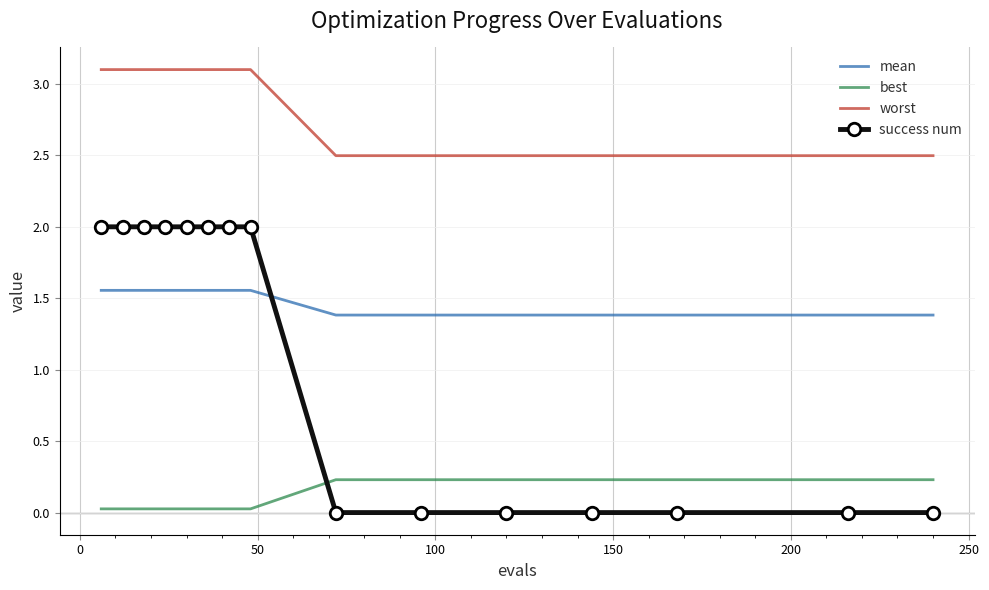

Which series has the widest spread of values?

success num